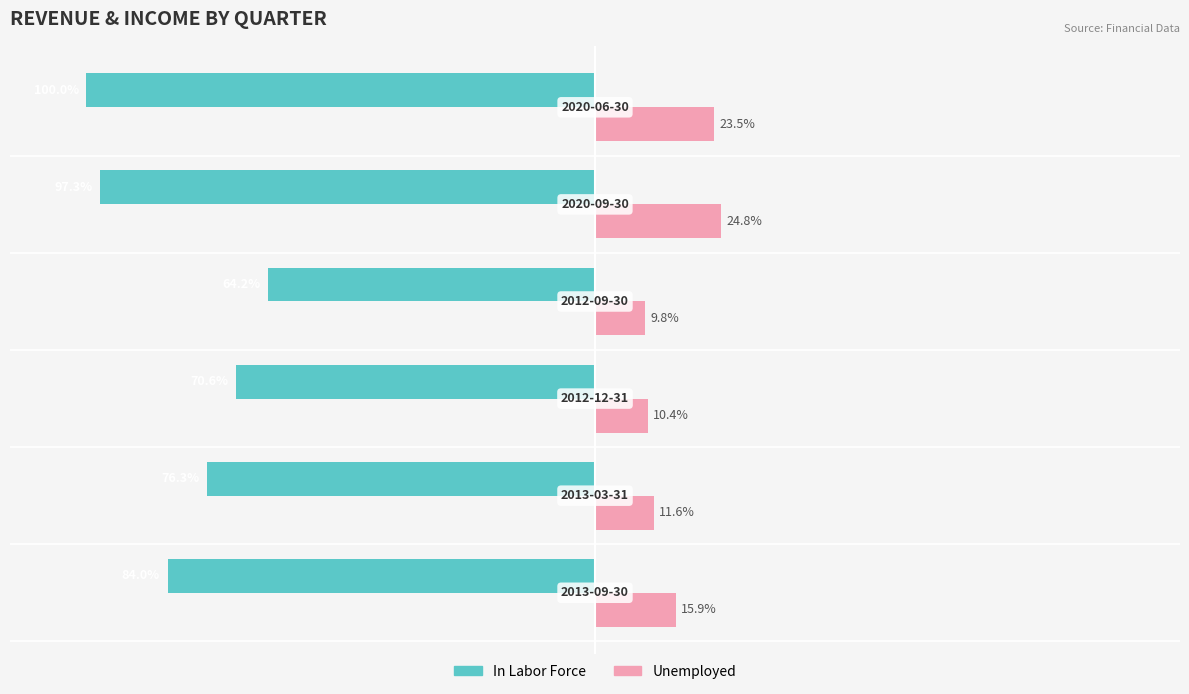

Which series has the largest range (max minus min)?

In Labor Force